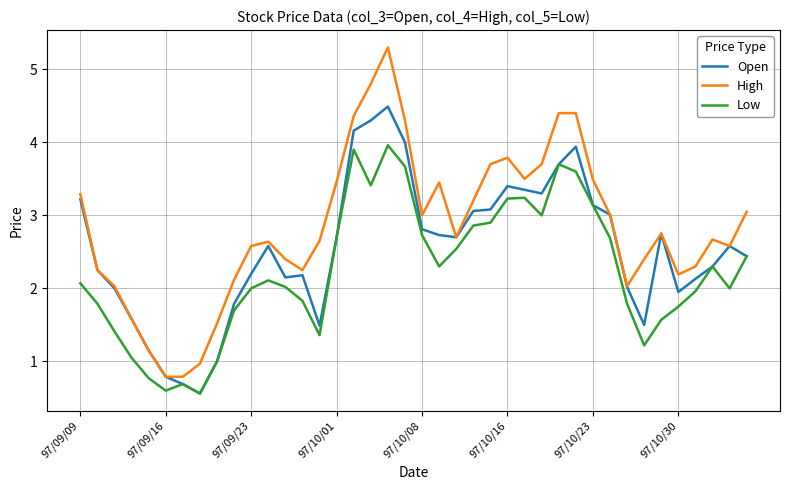

Which series has the largest total across all categories?

High